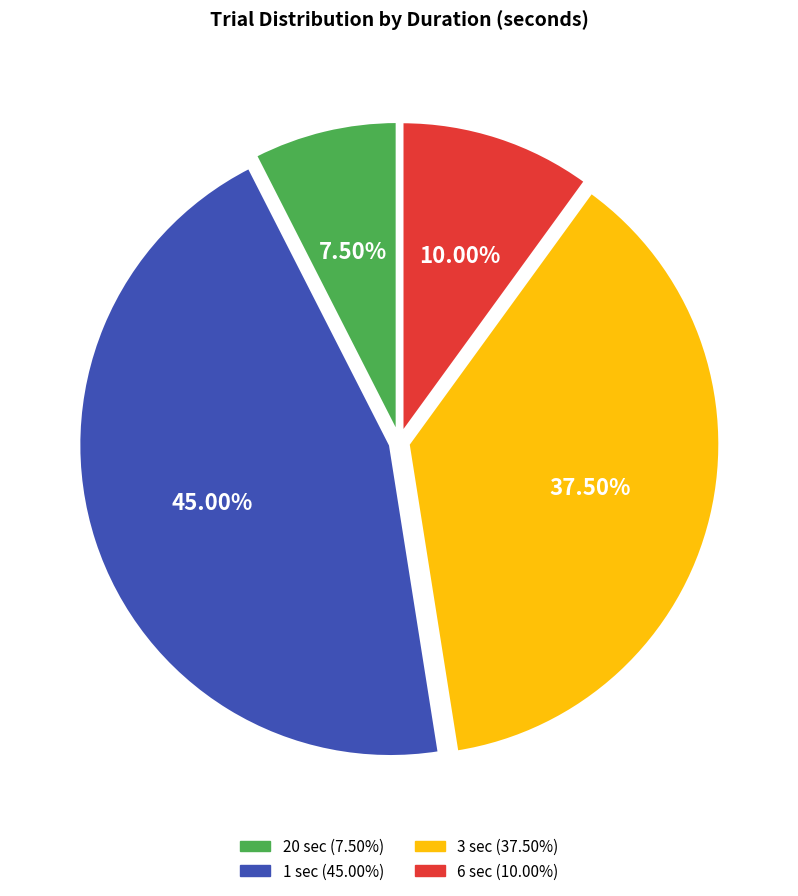

To the nearest percent, what is the difference between the largest and smallest slice percentages?

38%